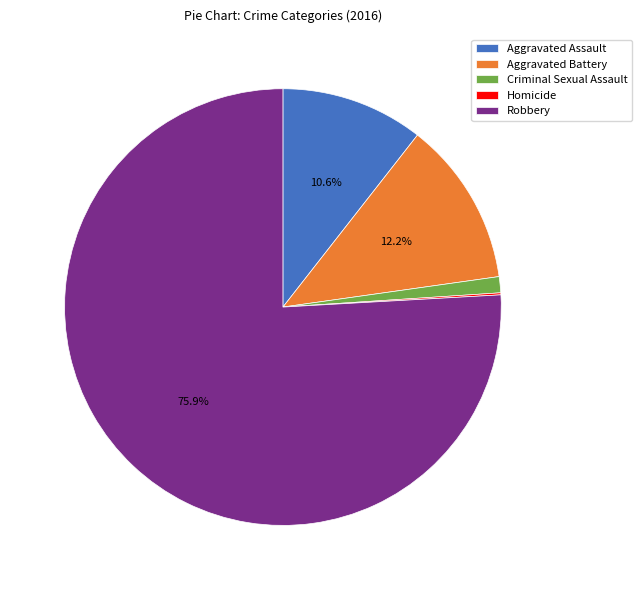

Do Criminal Sexual Assault and Aggravated Assault together represent more than half of the pie?

No